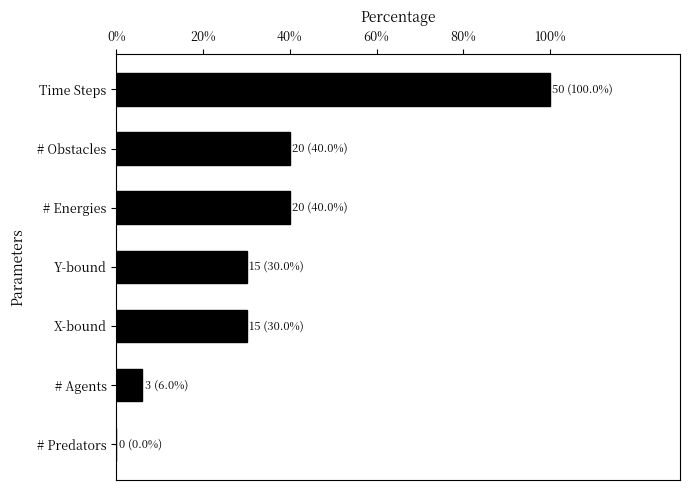

What is the sum of the values at X-bound and # Predators?

30